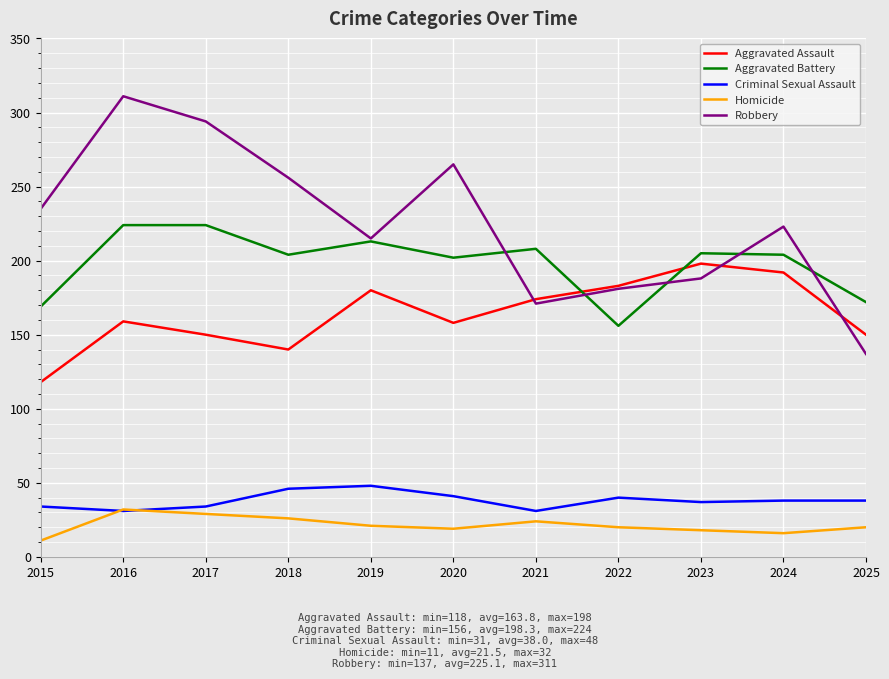

True or false: Criminal Sexual Assault and Robbery intersect in this chart.

False